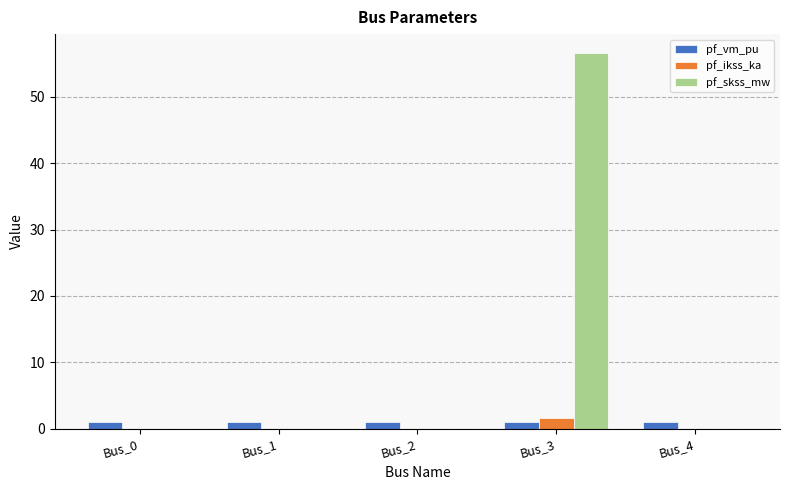

What is the sum of the pf_ikss_ka values at Bus_2 and Bus_3?

1.6